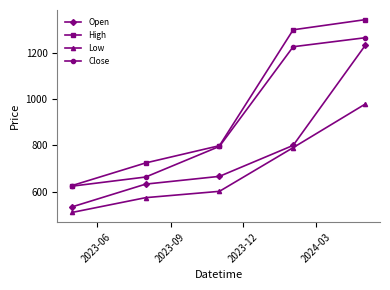

Which series has the widest spread of values?

High